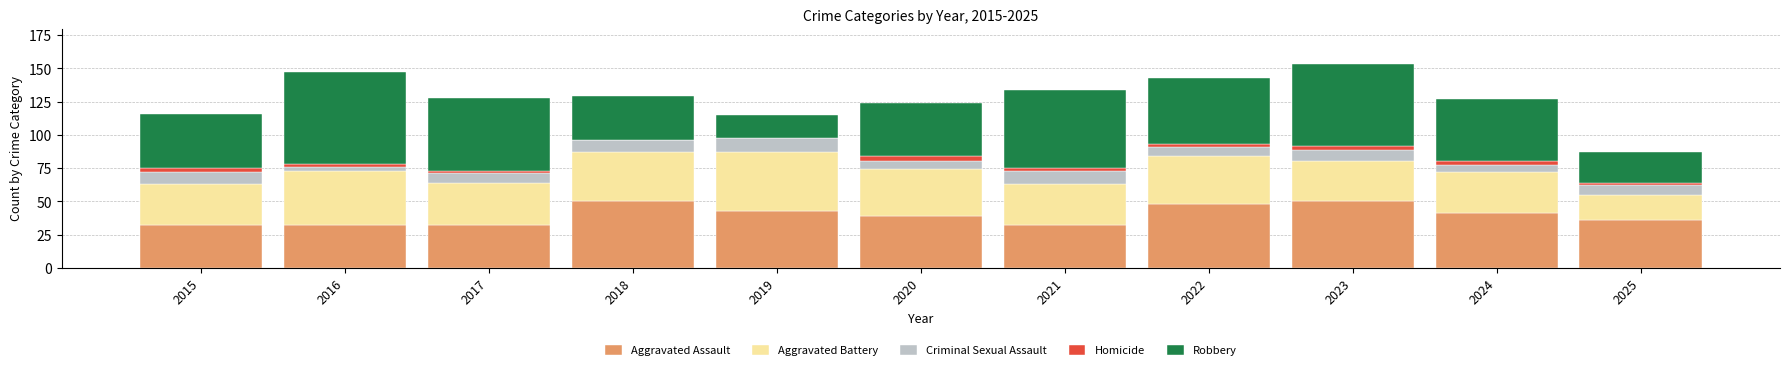

The value of Aggravated Assault at 2017 is 12. True or false?

False